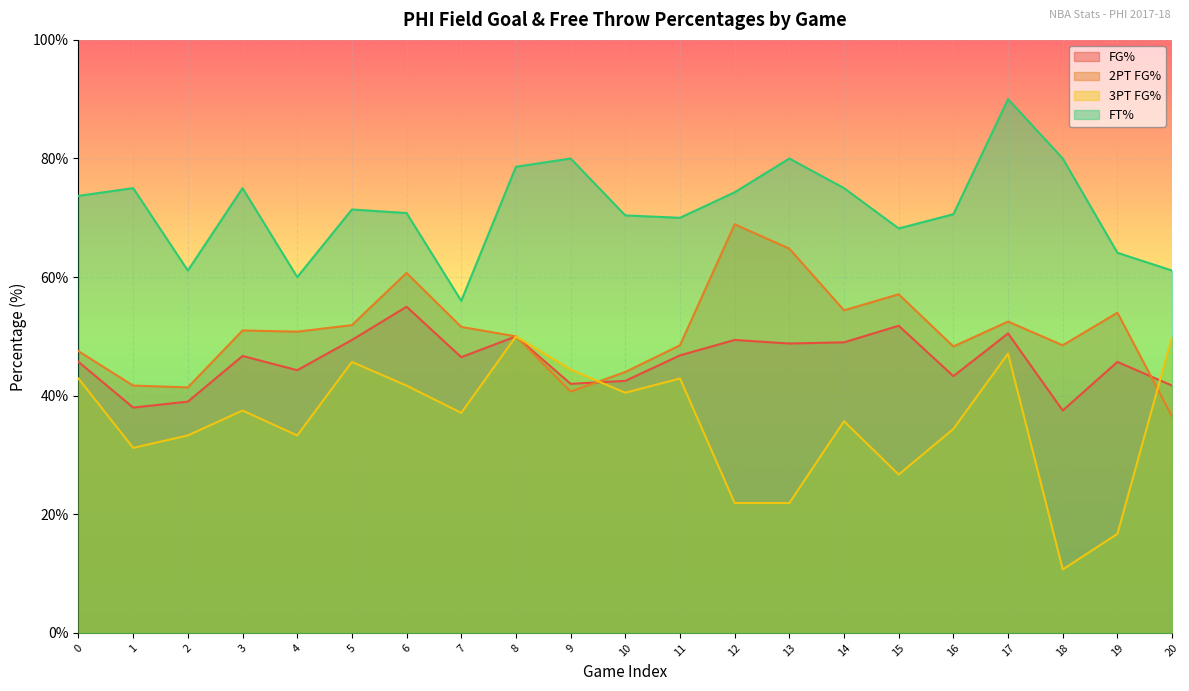

Read the fg3PtPct value at 10.

40.5